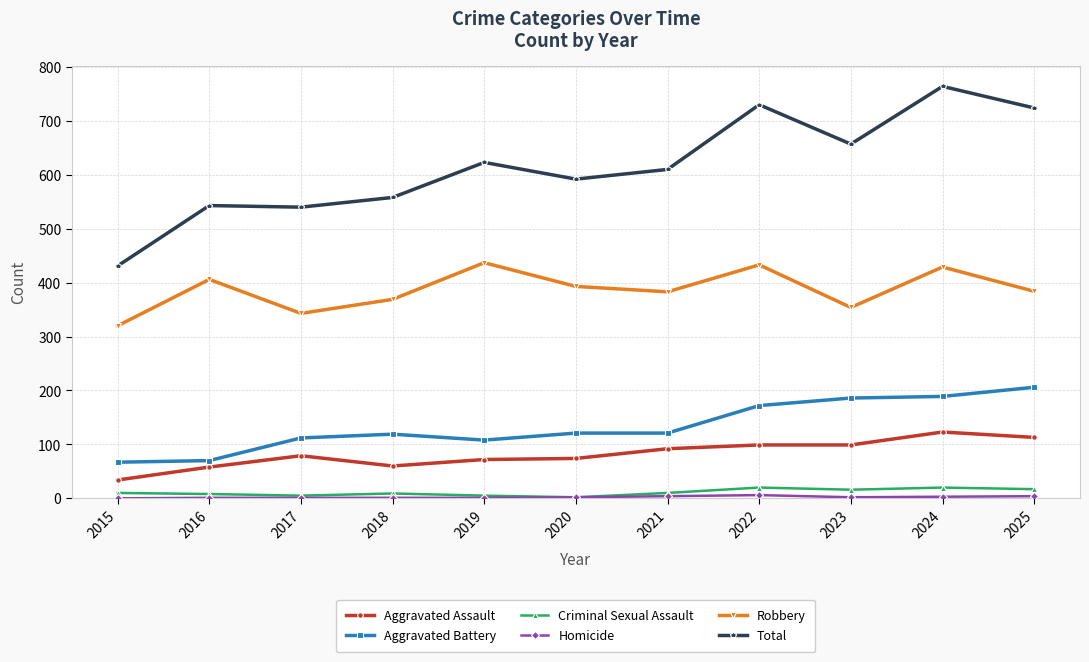

True or false: Robbery has a value of 354 at 2023.

True